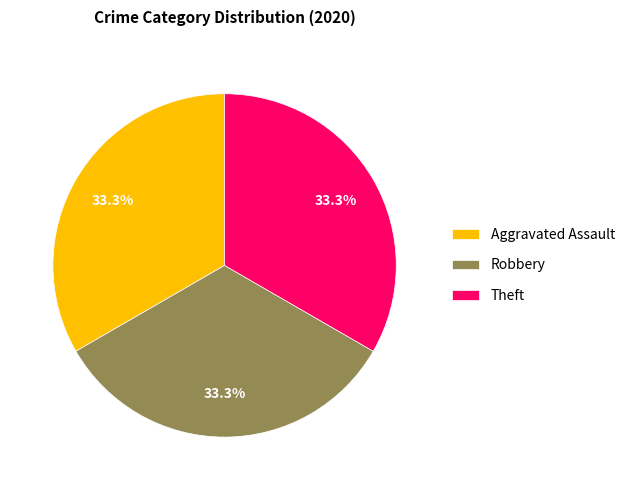

Is Aggravated Assault the majority of the pie?

No